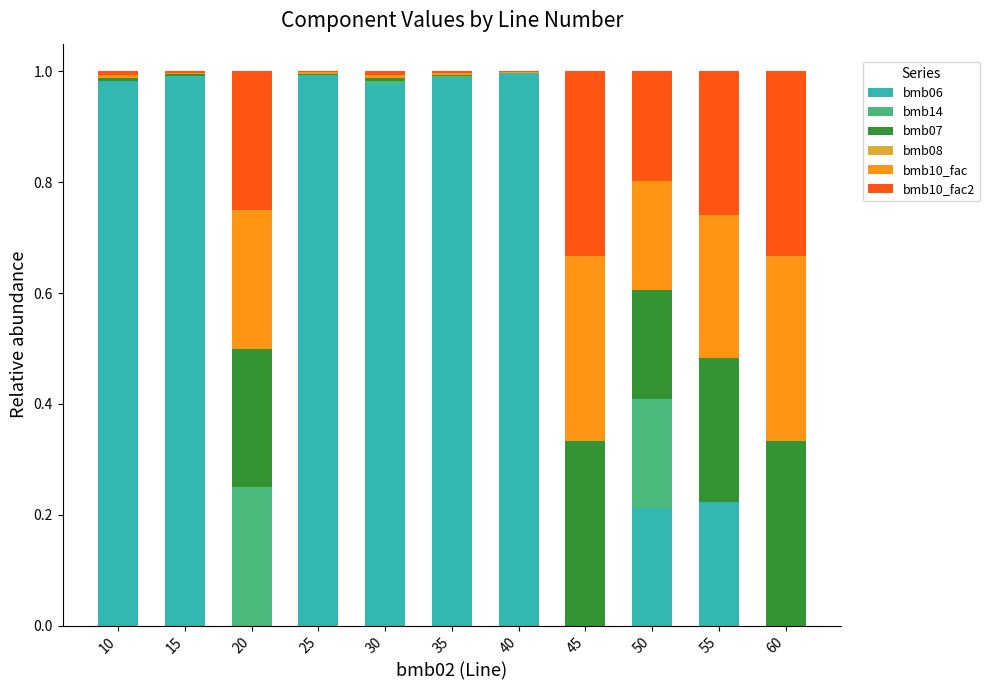

What is the difference between the maximum and minimum values in the bmb10_fac2 series?

0.3